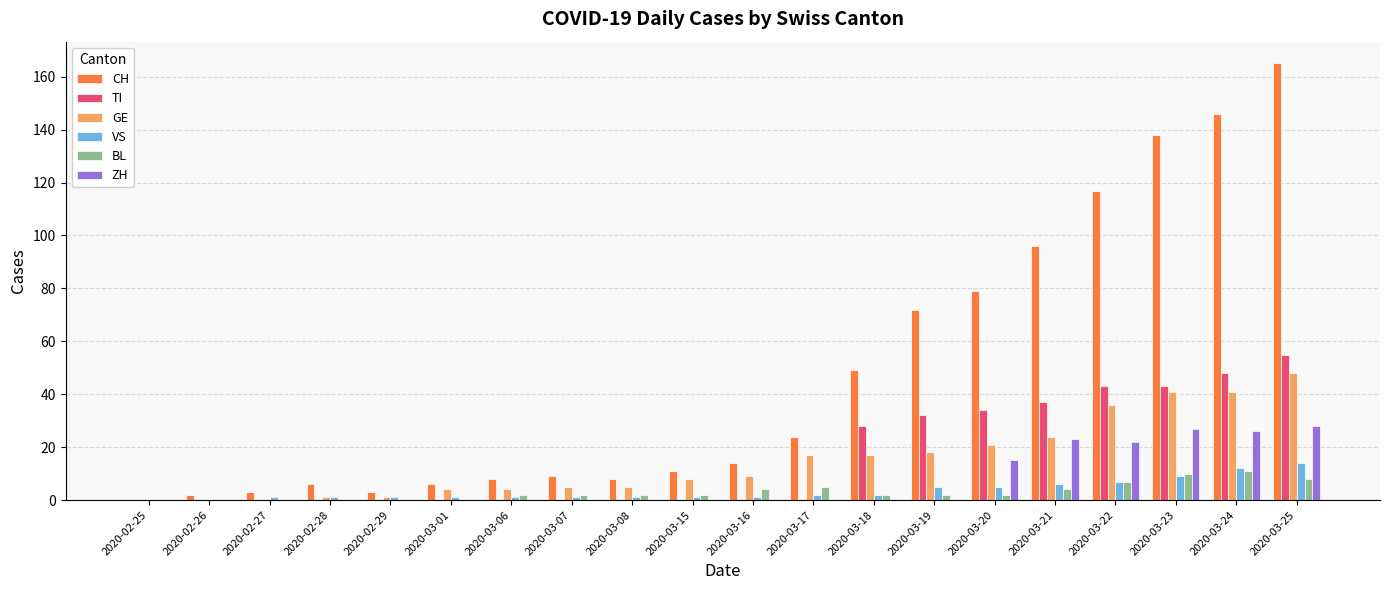

Are the bars horizontal?

No